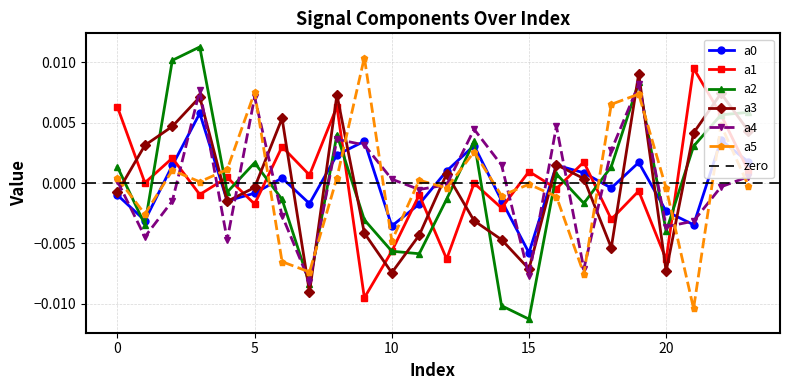

At which category is the sum across all series the highest?

19